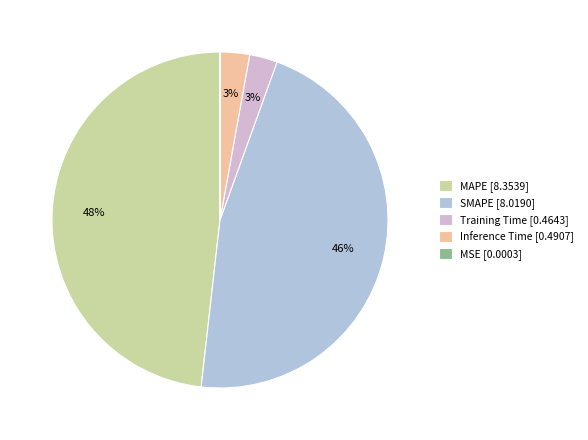

To the nearest percent, what is the combined percentage of MAPE and MSE?

48%